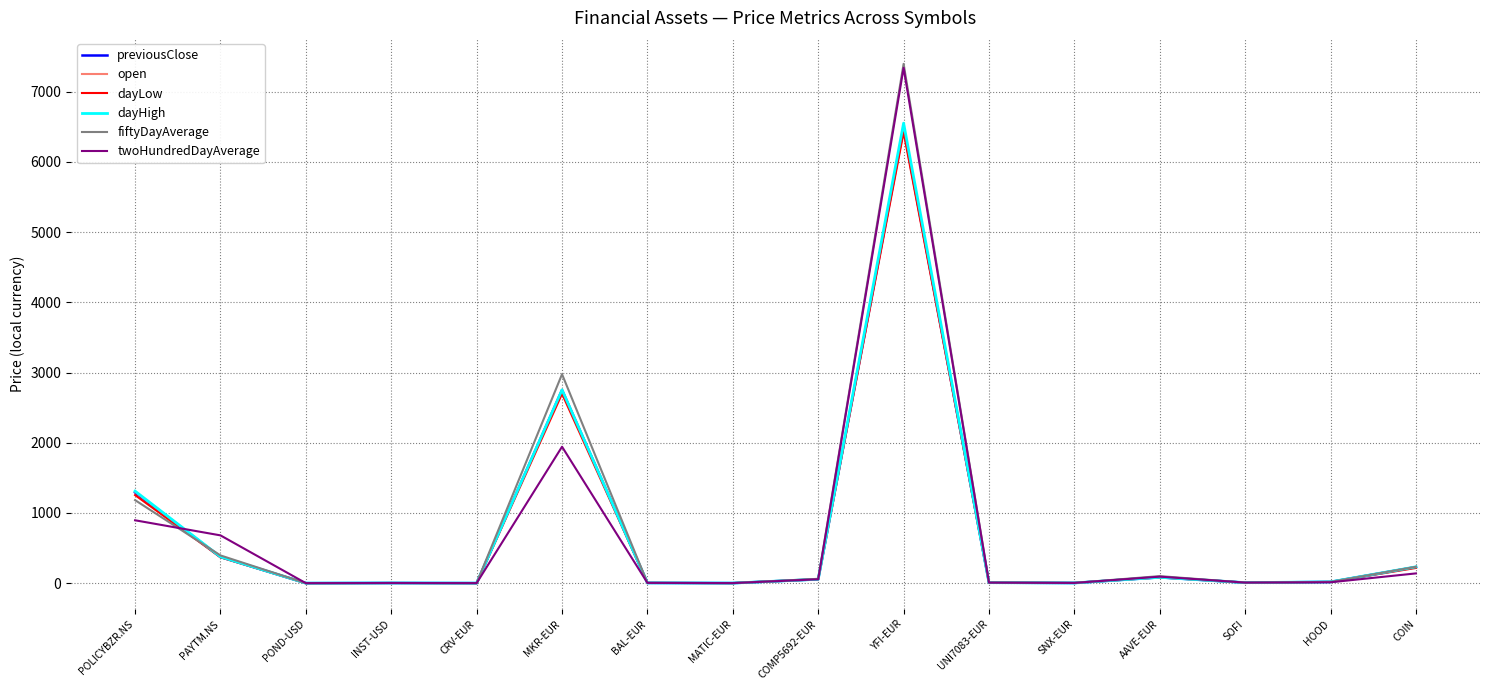

What is the difference between the highest and lowest values at YFI-EUR?

972.7